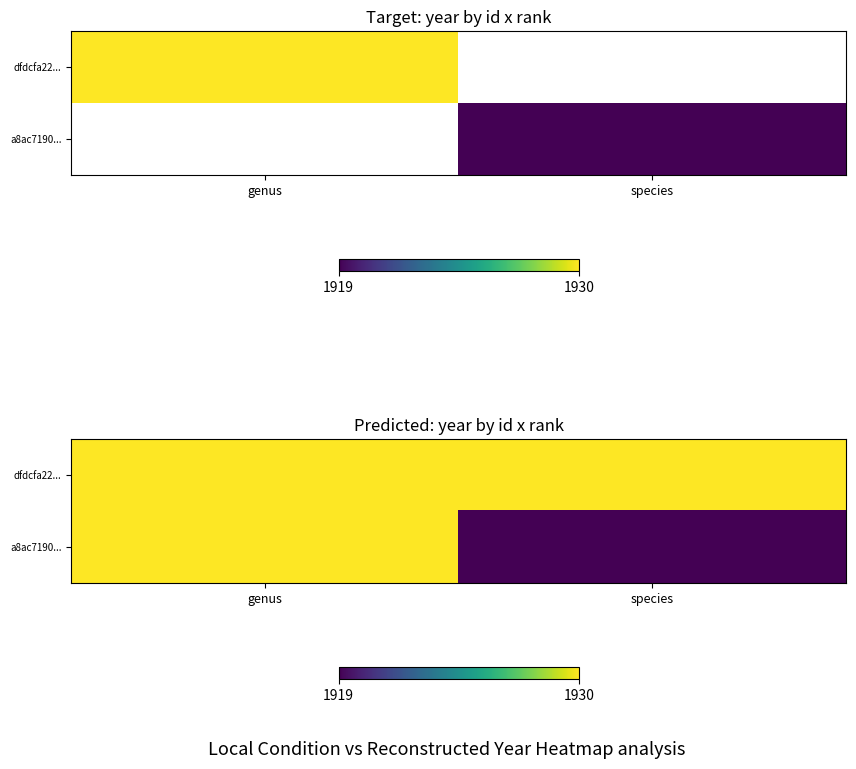

Which series has the largest total across all categories?

dfdcfa22...